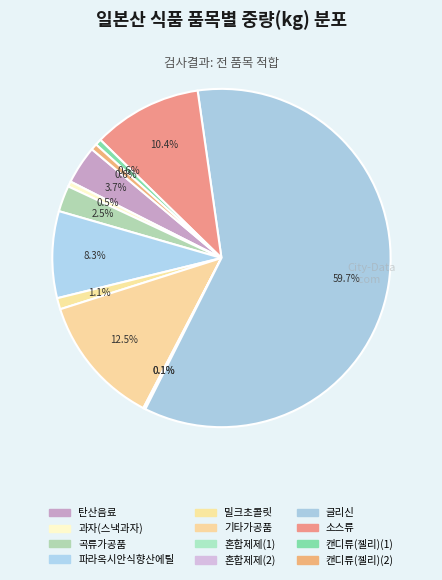

To the nearest percent, what is the difference between the 글리신 and 캔디류(젤리)(1) slice percentages?

59%